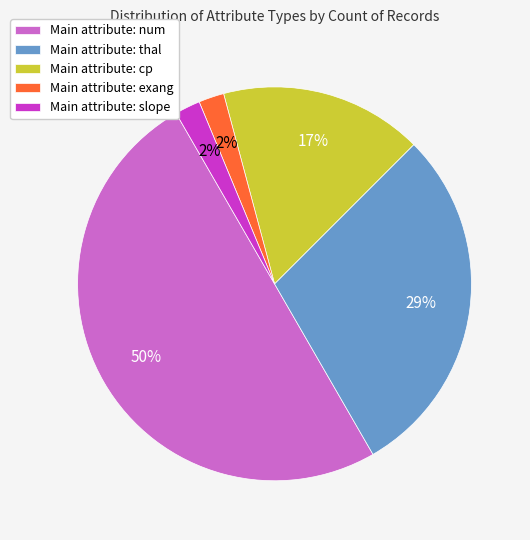

To the nearest percent, what is the average slice percentage?

20%